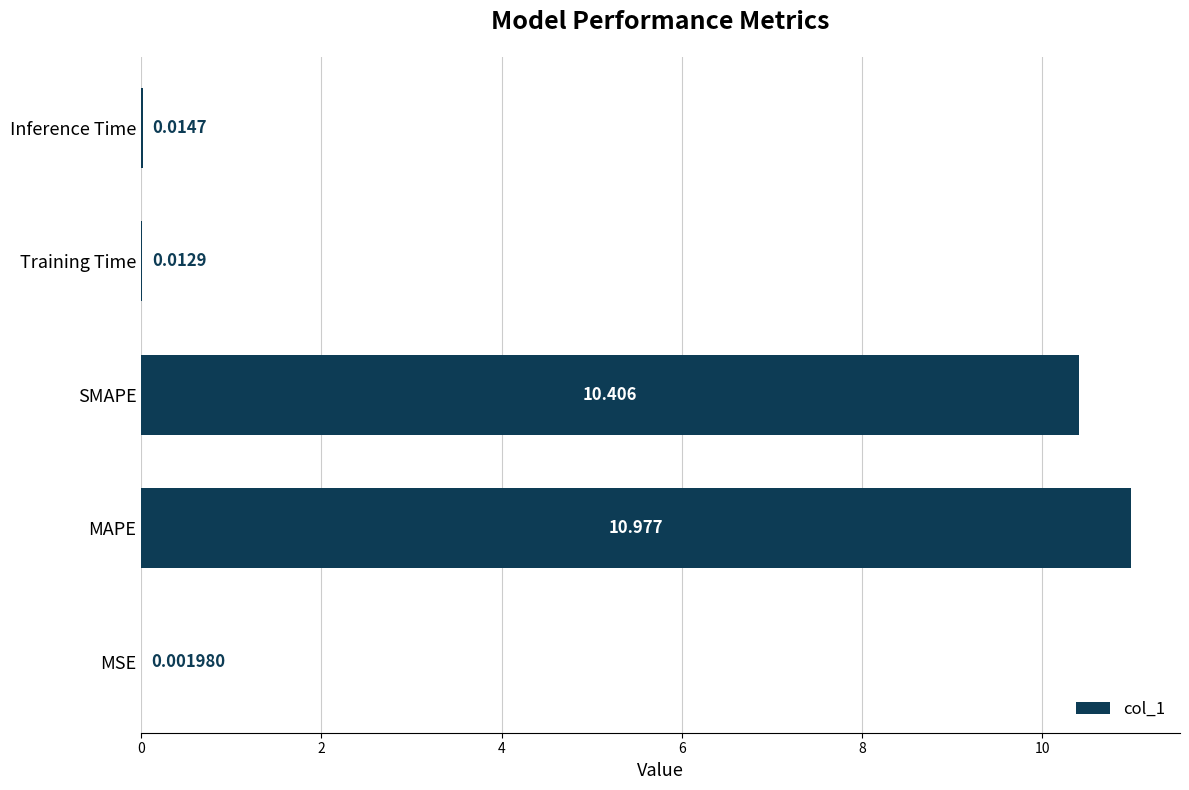

Between SMAPE and MSE, which is larger?

SMAPE